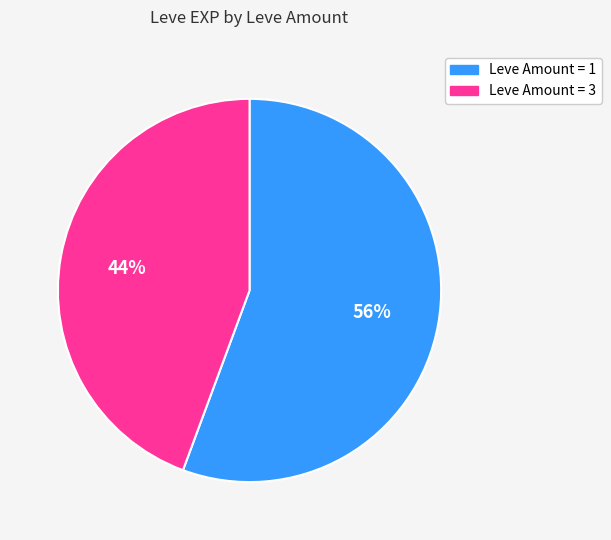

Does any single category account for the majority?

Yes